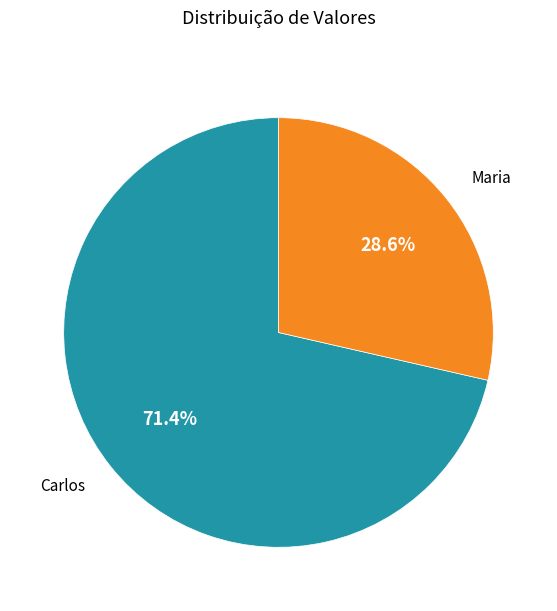

Rank the categories by value from highest to lowest.

Carlos, Maria